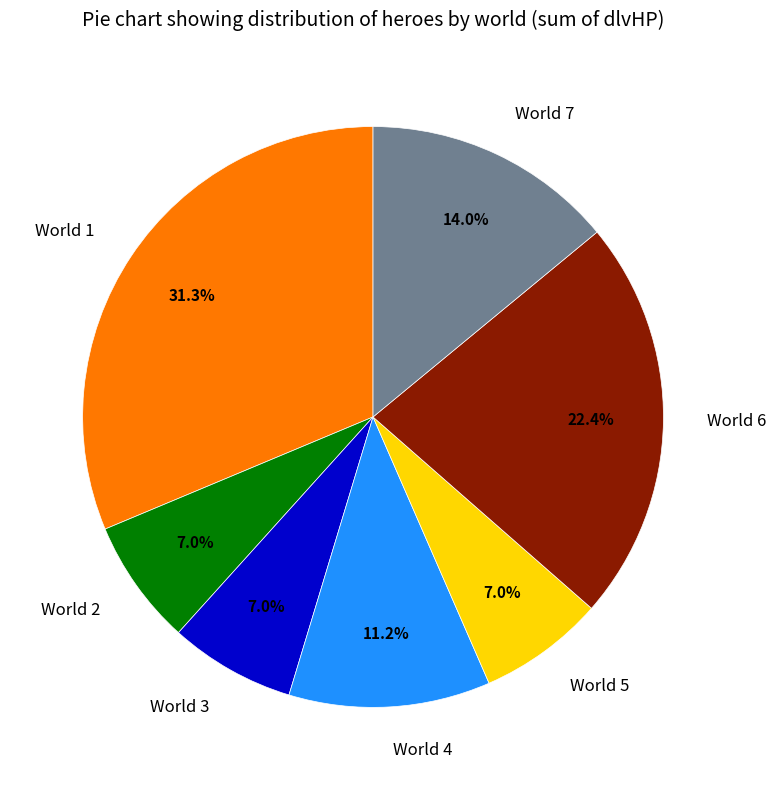

Approximately how many times larger is the value at World 2 compared to World 6?

0.3